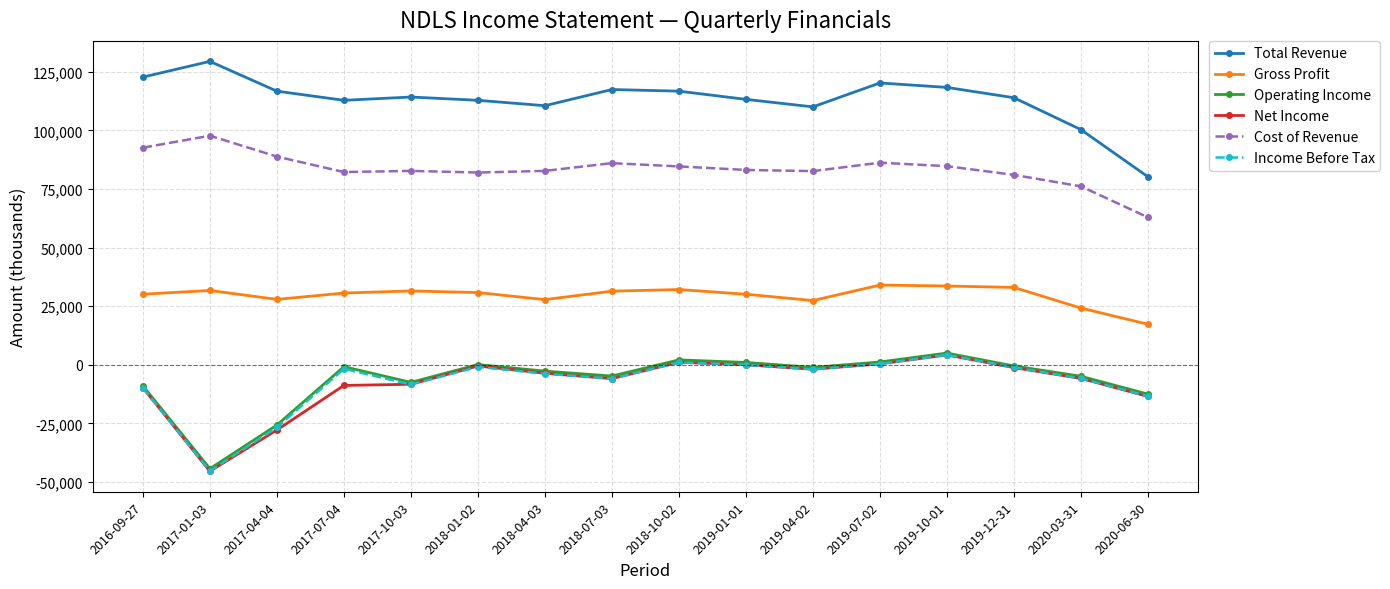

What is the label of the 6th point from the left?

2018-01-02